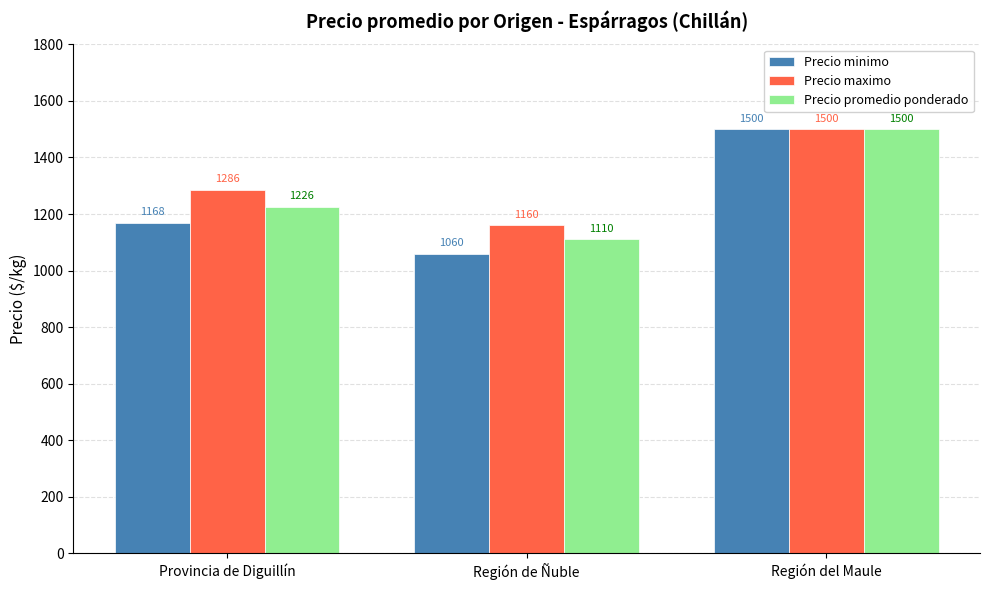

List the series in order of their overall mean, lowest first.

Precio minimo, Precio promedio ponderado, Precio maximo